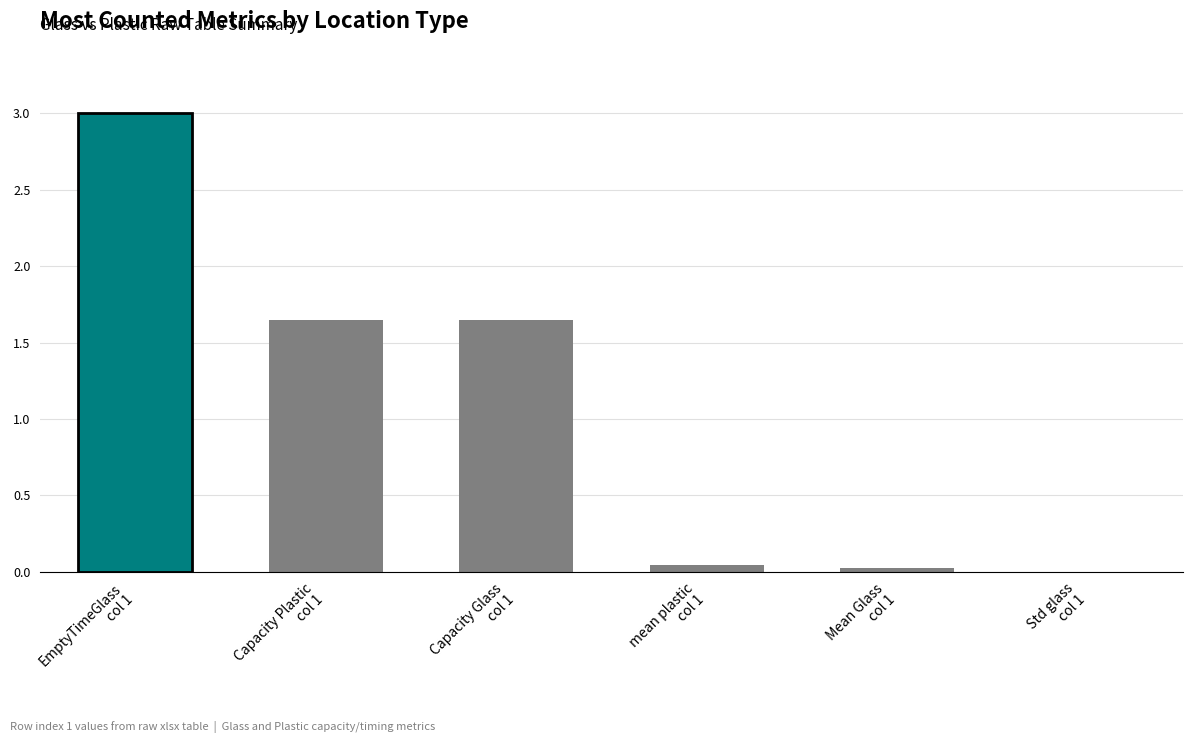

What is the maximum value shown in the chart?

3.0